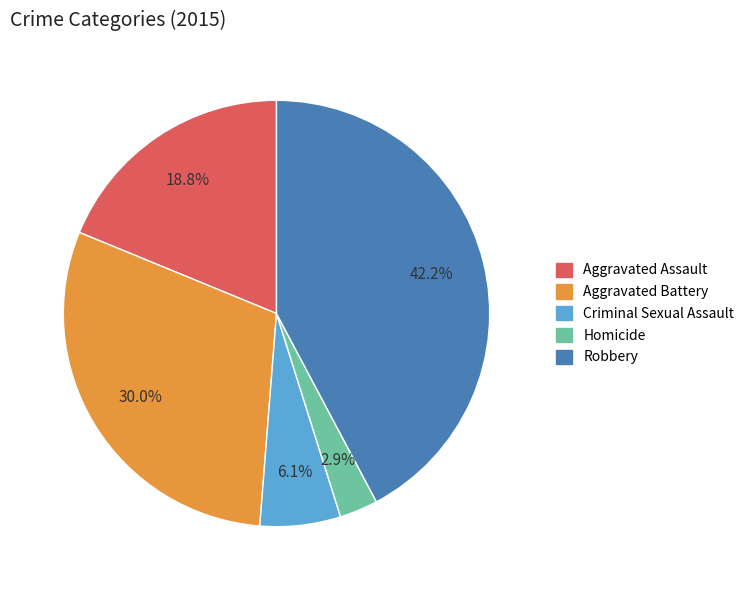

Combined, do Aggravated Battery and Aggravated Assault account for over 50%?

No